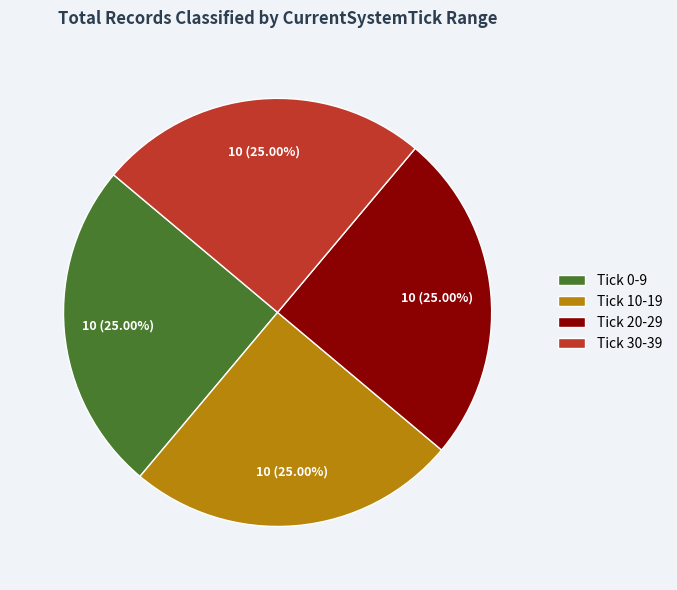

How many slices are in this pie chart?

4